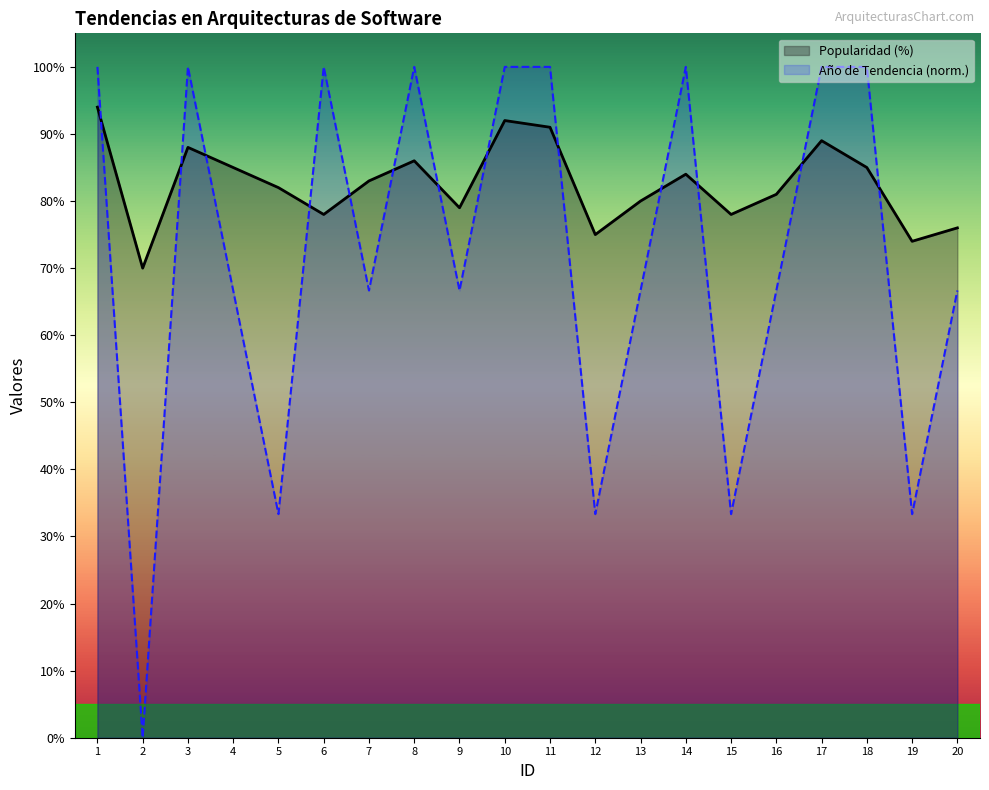

Where is the first local minimum for Popularidad (%)?

2